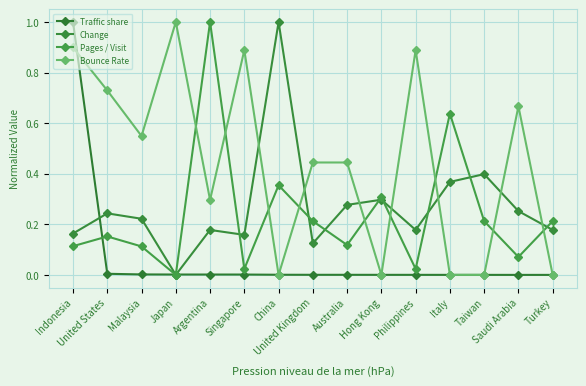

Count the Bounce Rate values in the range 0 to 1.

15